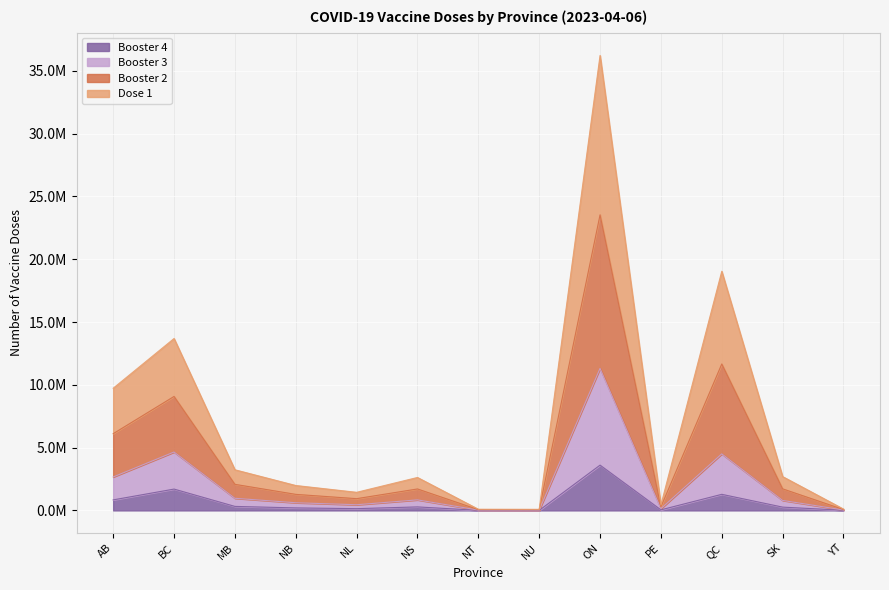

Where is Booster 2 nearest to the value 11794912?

QC